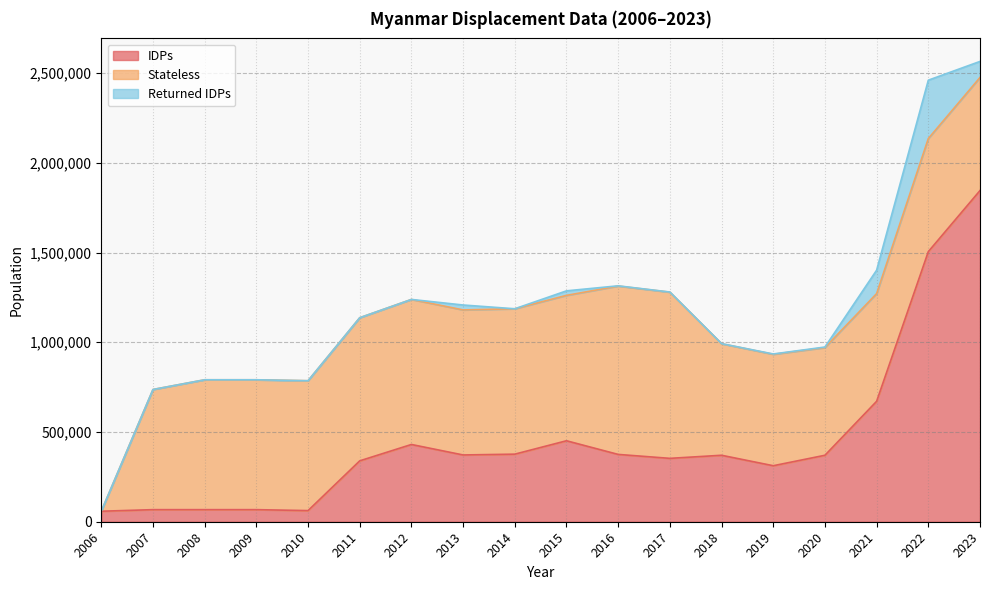

How many data points in Stateless are above 723571?

7